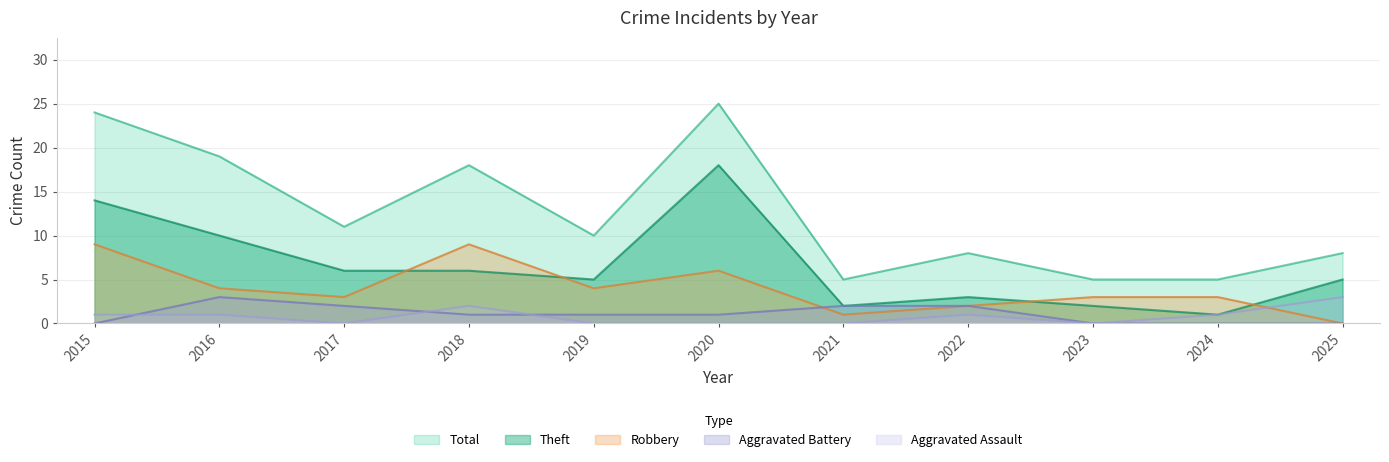

Where is the first local minimum for Theft?

2019